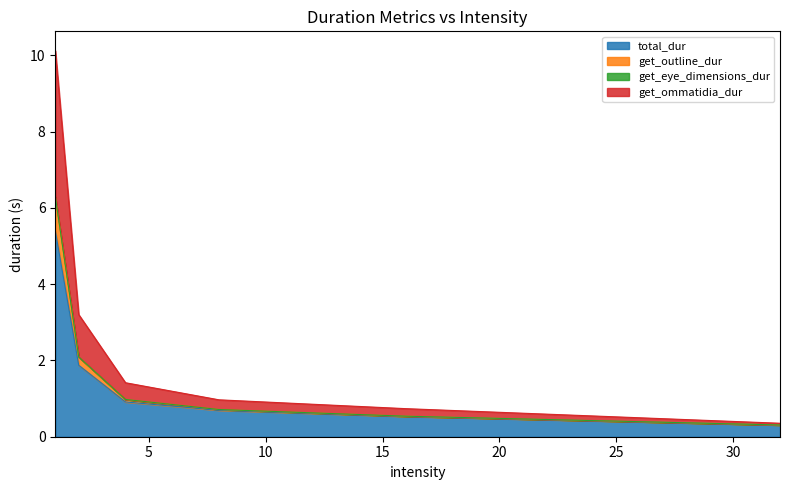

True or false: total_dur and get_ommatidia_dur cross at least once.

False